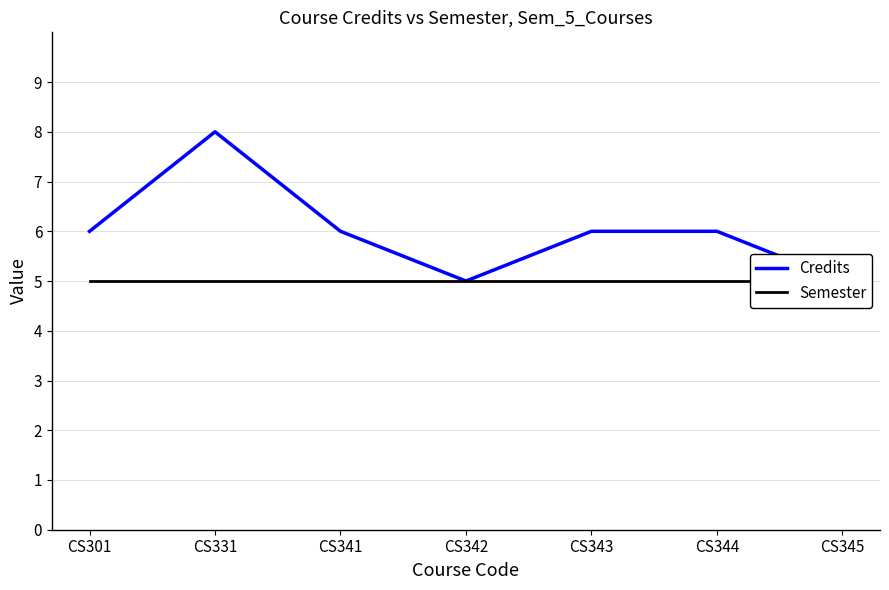

Which label corresponds to the smallest value in the chart?

CS342